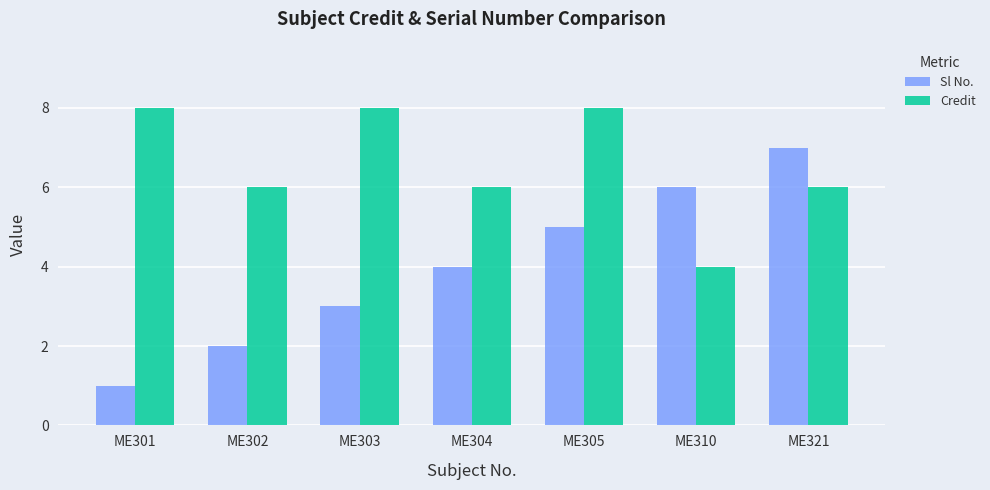

How many bars are there in each group?

2